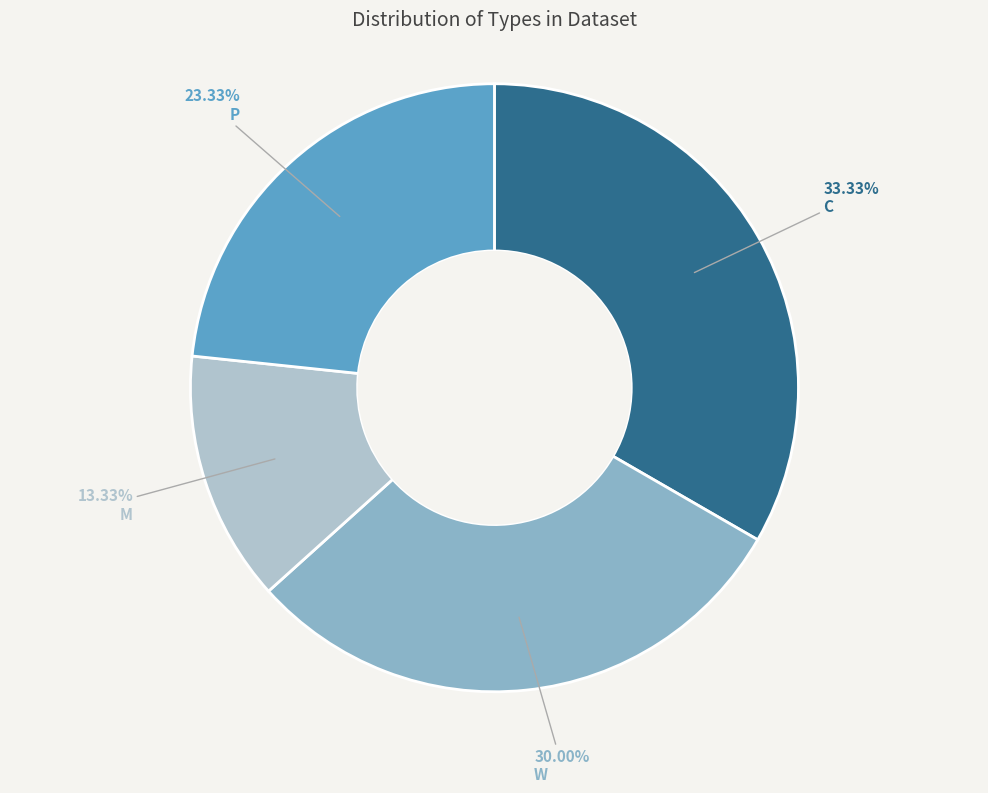

To the nearest percent, what percentage of the pie is M?

13%